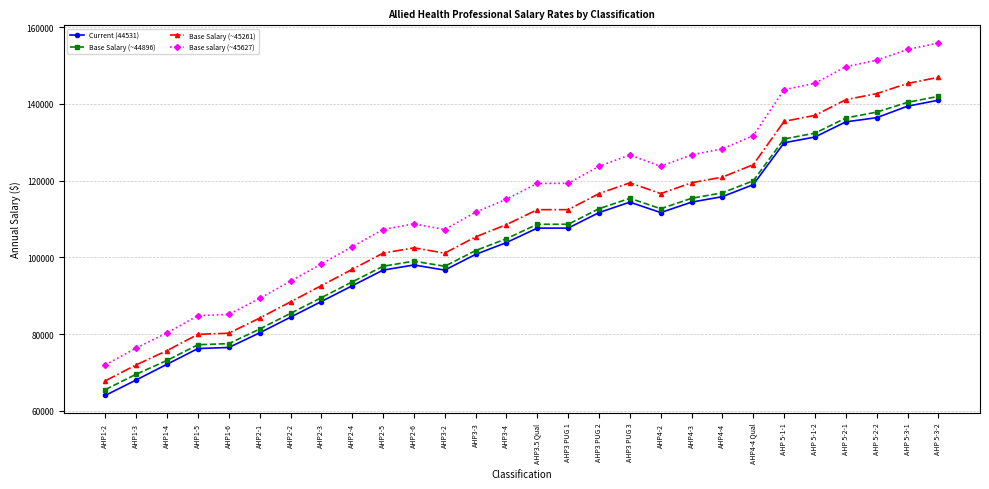

What is the minimum value shown in the chart?

64072